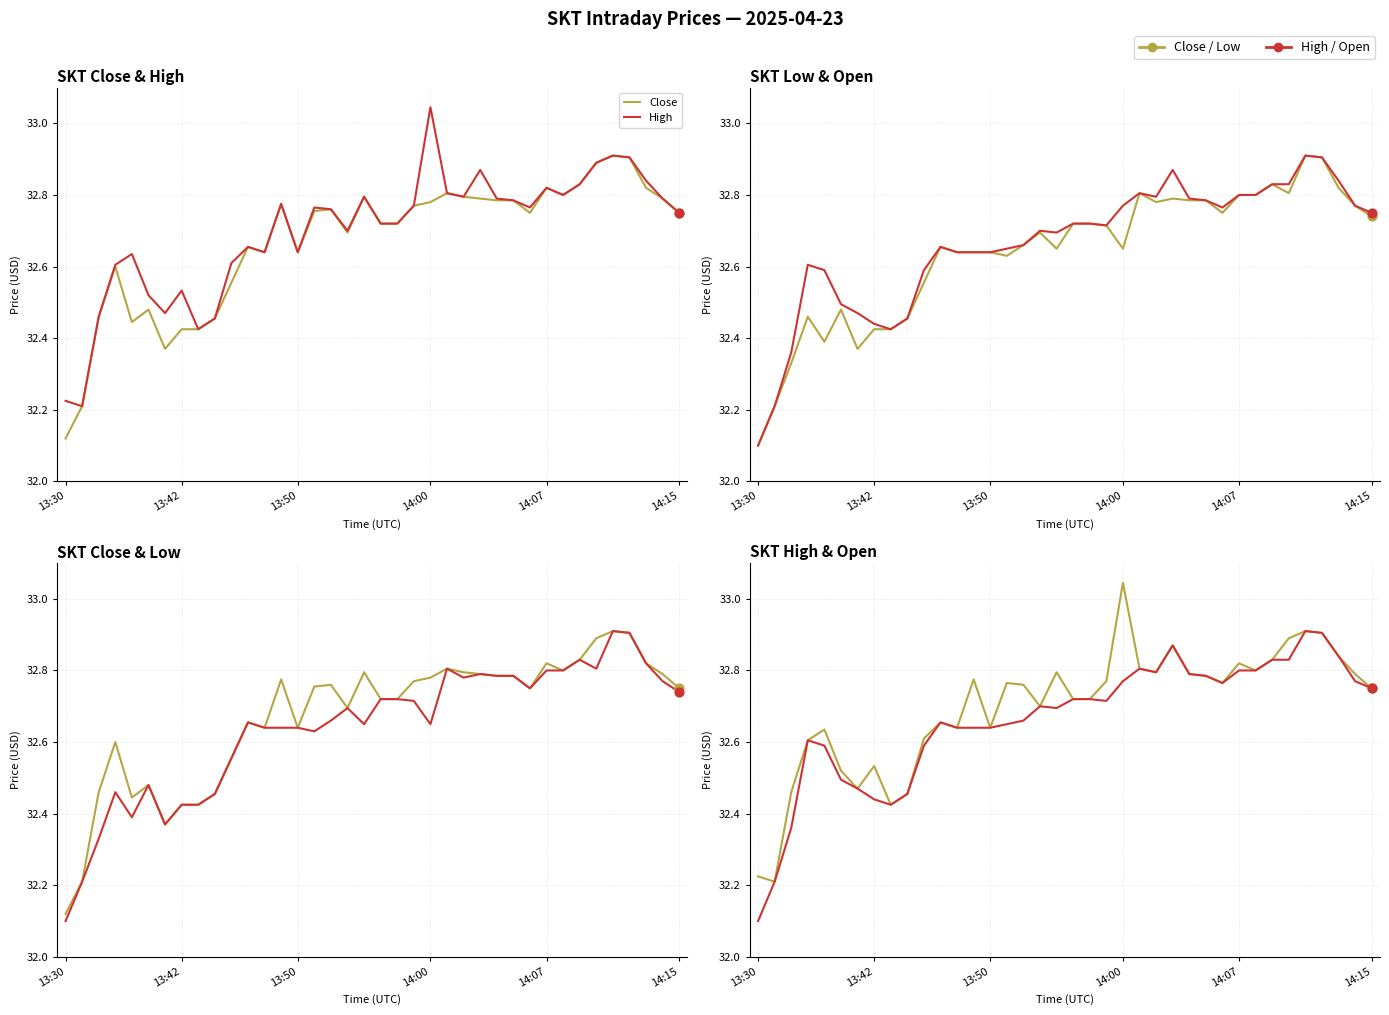

What is the total value across all series at 19?

130.9